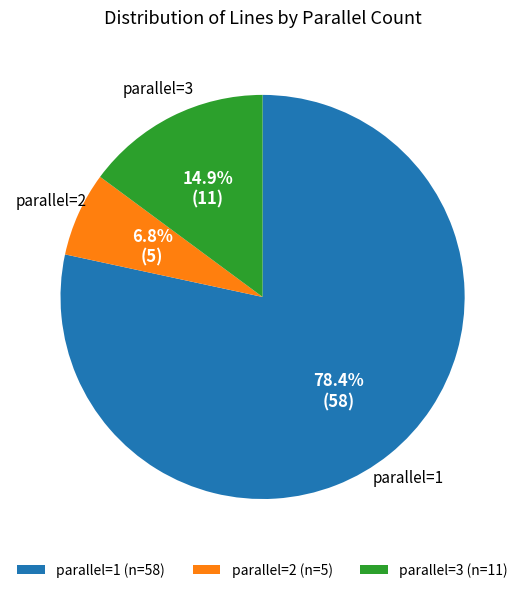

Do parallel=1 (n=58) and parallel=2 (n=5) together represent more than half of the pie?

Yes